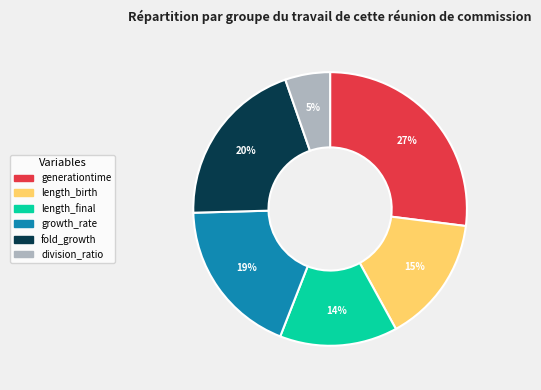

Combined, do fold_growth and length_birth account for over 50%?

No